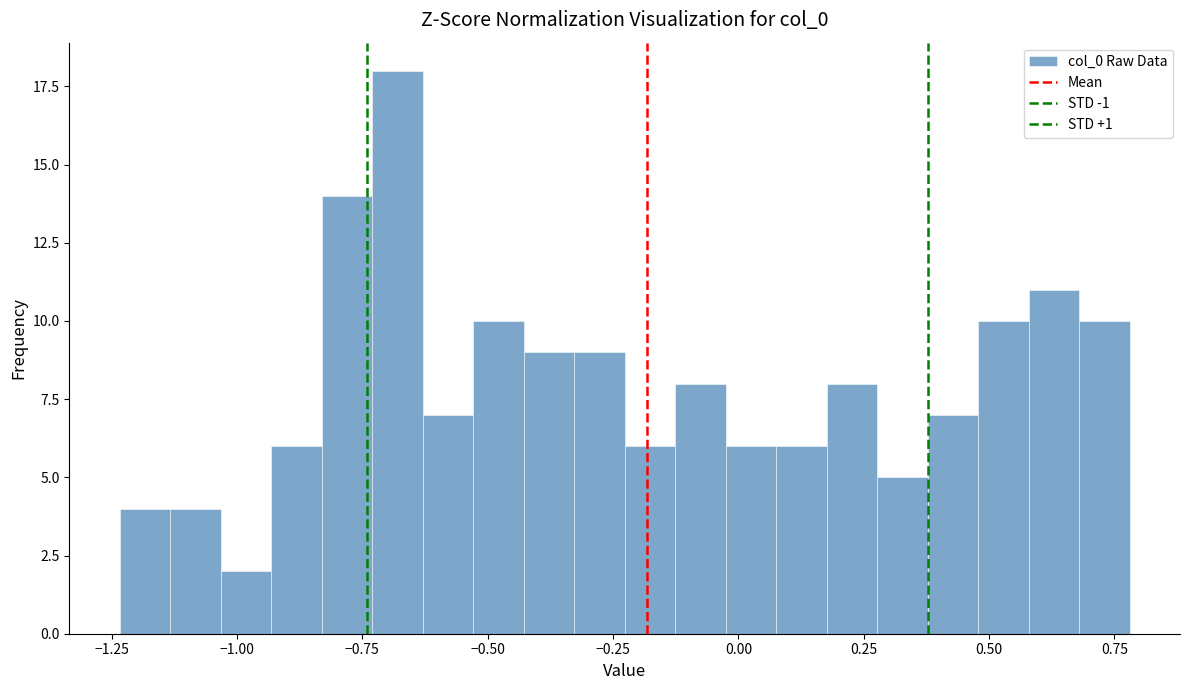

Around what value on the x-axis is the tallest bar? Give the approximate position of its centre, as read against the axis.

-0.70